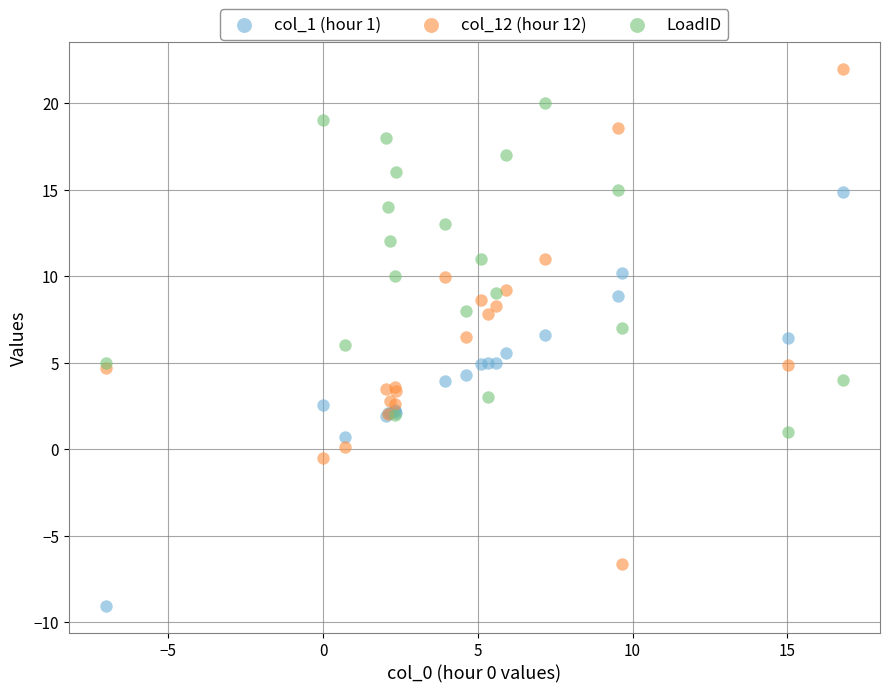

What is the X range (max minus min) for the scatter plot?

23.8